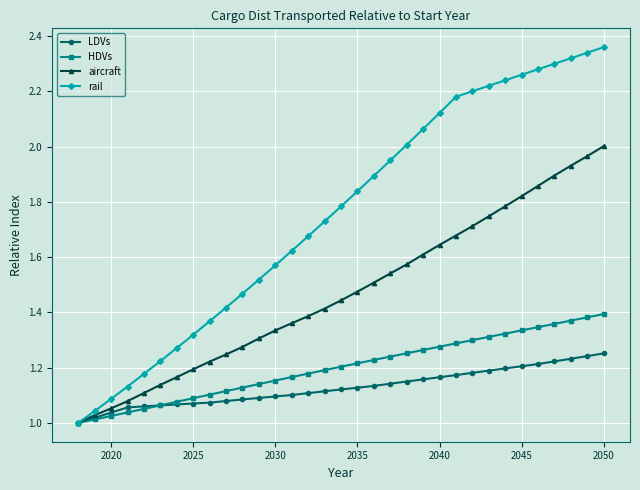

Which series has the widest spread of values?

rail